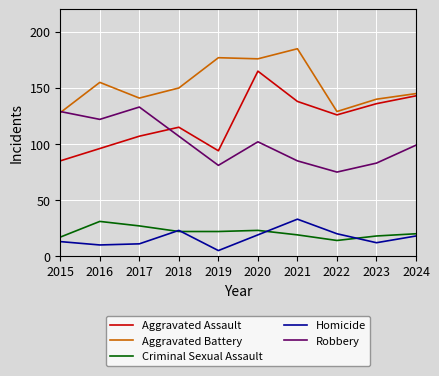

What value does the Criminal Sexual Assault series have at 2021, to the nearest 10?

20